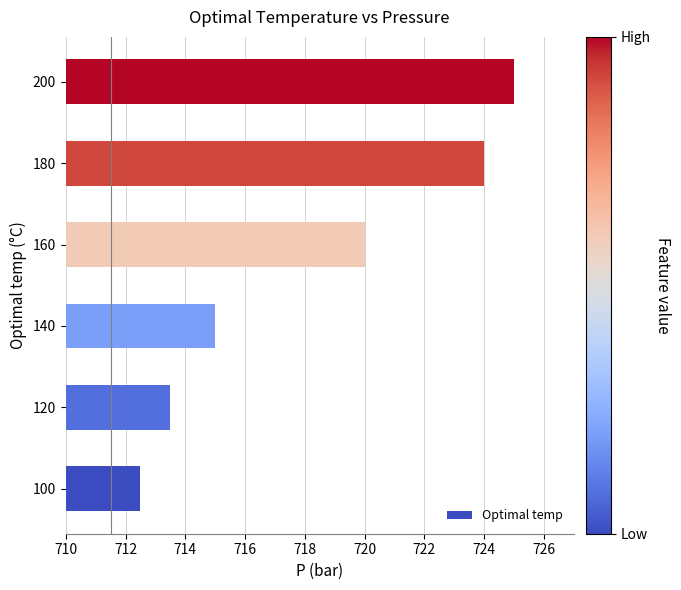

Rank the categories by value from lowest to highest.

100, 120, 140, 160, 180, 200